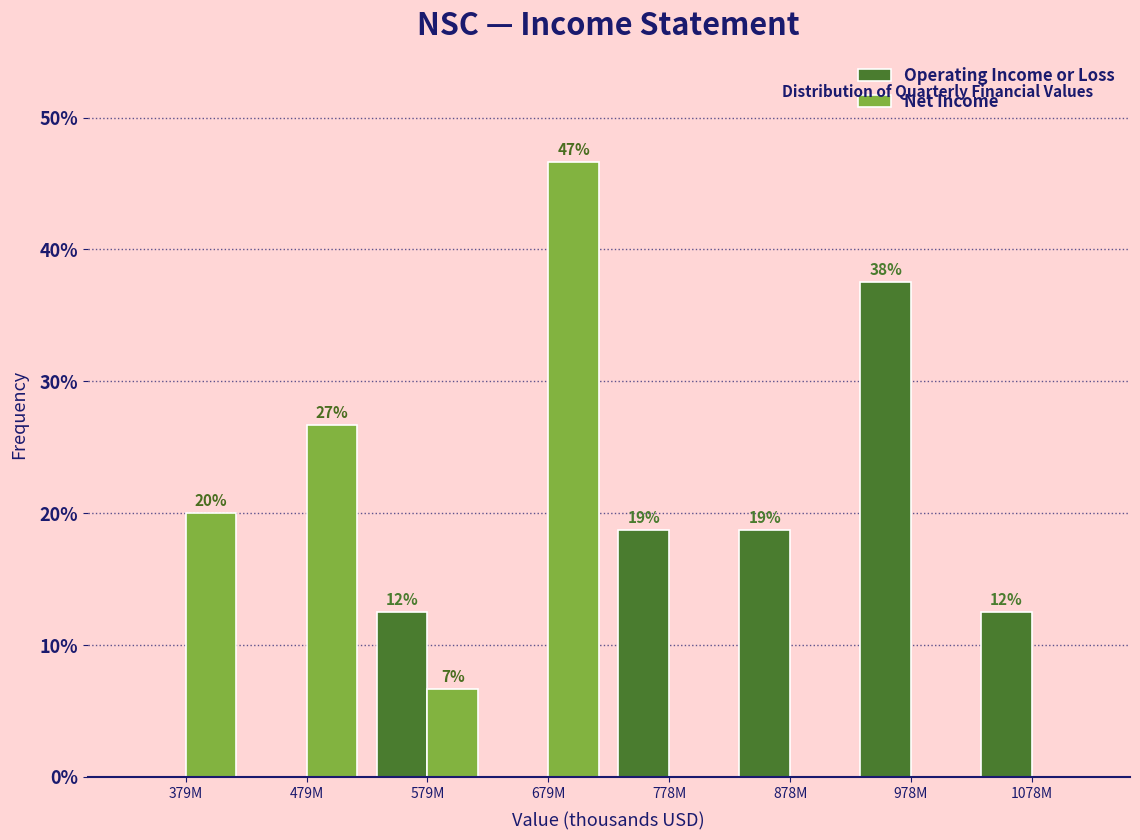

What are all the series names shown in the legend?

Operating Income or Loss, Net Income